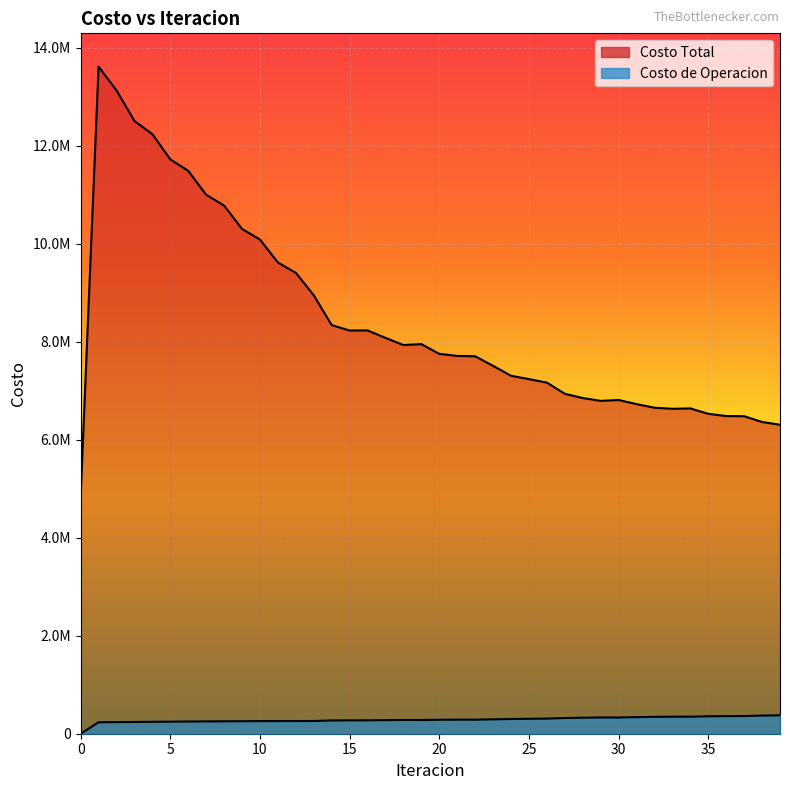

Reading left to right, what are all the values shown in this chart?

Costo Total: 4869478.5	13615765.1	13132005.3	12507126.6	12237231.0	11722831.8	11489107.6	11001418.4	10780078.4	10303446.6	10087612.8	9618470.2	9407582.7	8949701.8	8340791.1	8230007.7	8232626.7	8080014.5	7933759.0	7952311.6	7754221.2	7711377.8	7704681.2	7509255.1	7306767.1	7238323.4	7167310.9	6938616.5	6852163.6	6794298.6	6812228.7	6728302.4	6654327.9	6632590.2	6640593.1	6530195.9	6484536.5	6481222.8	6363045.5	6307341.3
Costo de Operacion: 0.0	234283.3	236761.8	240039.3	243409.9	246278.3	249190.3	251531.9	253852.5	255584.8	257267.6	258363.6	259403.6	259876.8	270608.1	273122.1	273969.9	276978.9	280708.3	280085.0	285066.6	286638.3	286875.0	293180.2	300955.2	305205.8	308507.0	320571.4	326864.7	331585.4	330757.7	338084.5	344625.5	347679.9	347974.7	355918.6	360096.9	360535.5	371040.5	374916.7